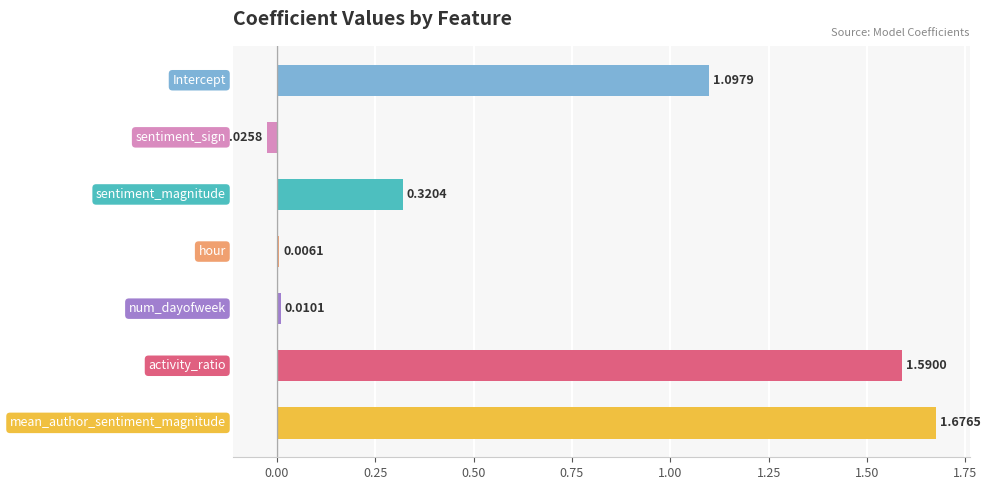

What is the sum of all values?

4.7